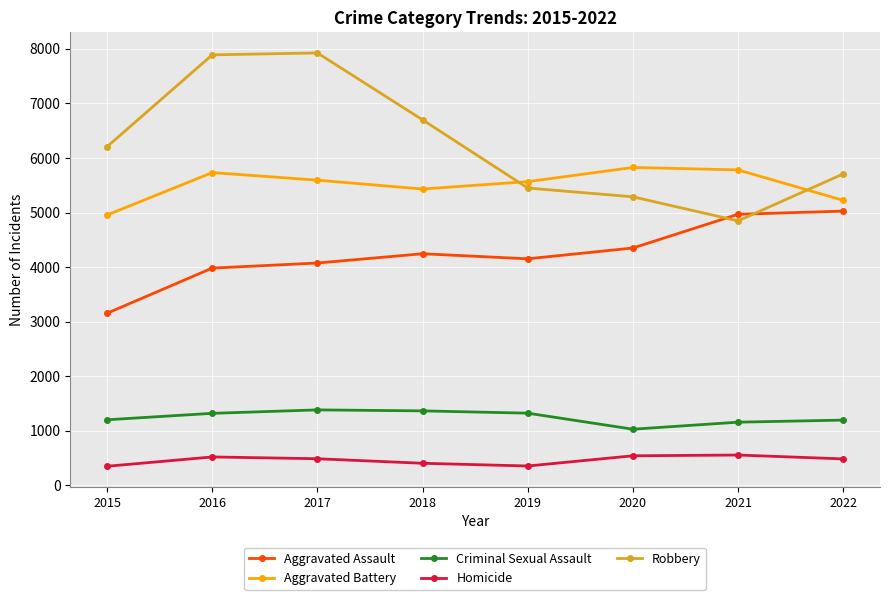

The Aggravated Assault series shows 8246 at 2022. True or false?

False